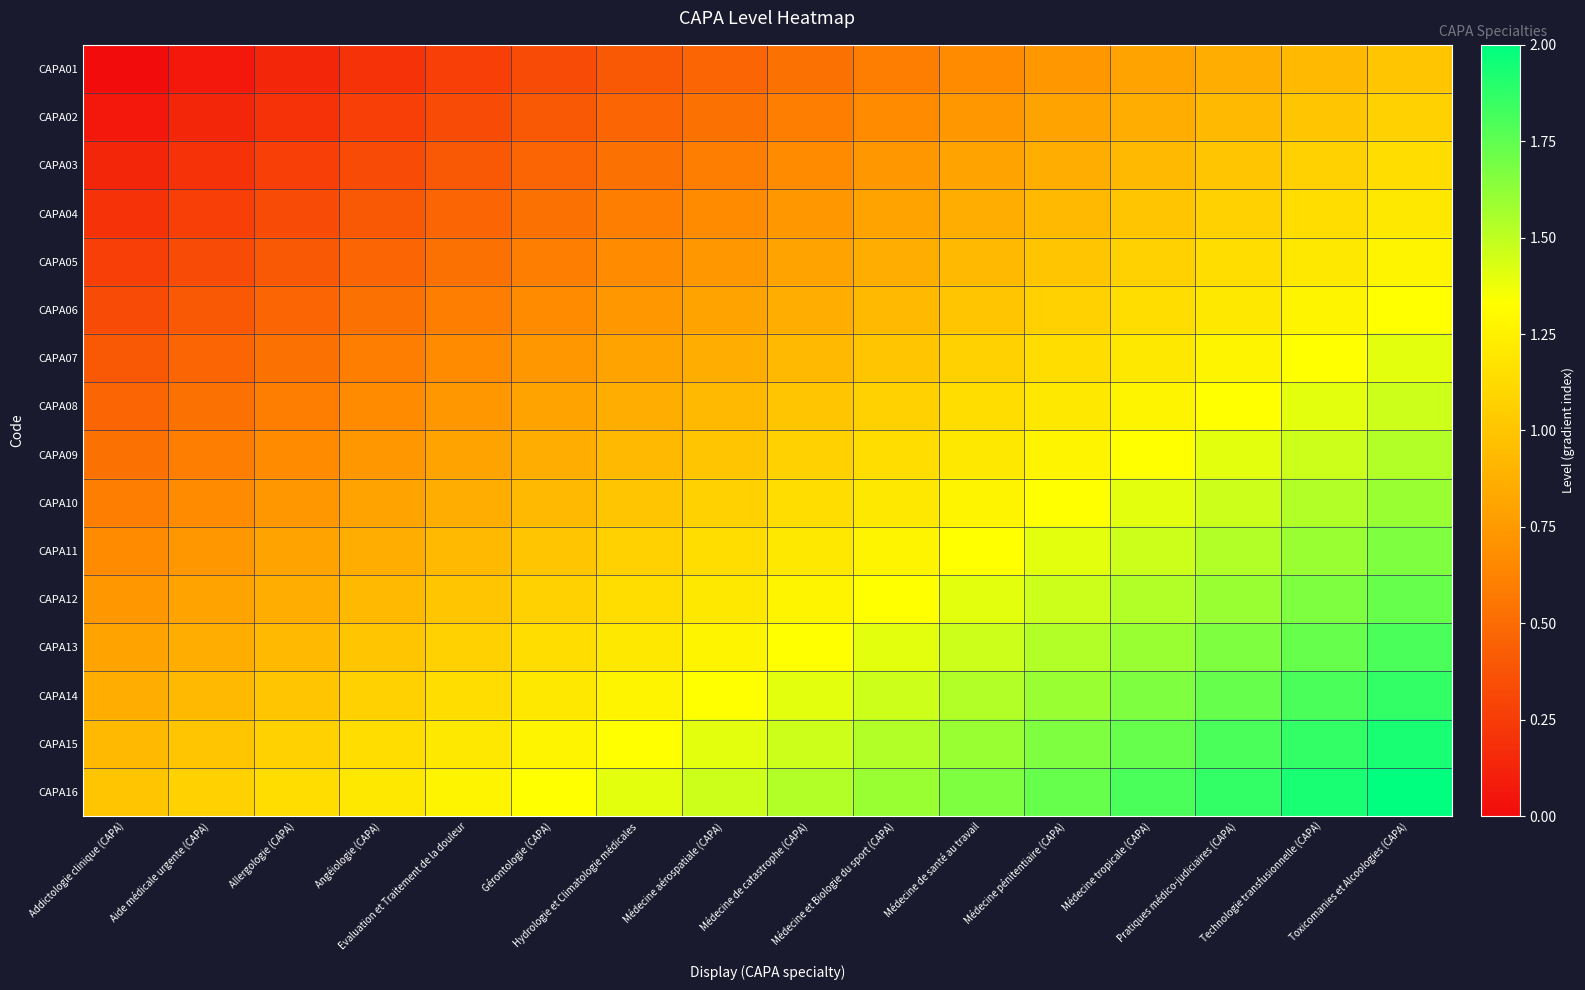

What is the maximum value shown in the chart?

2.0